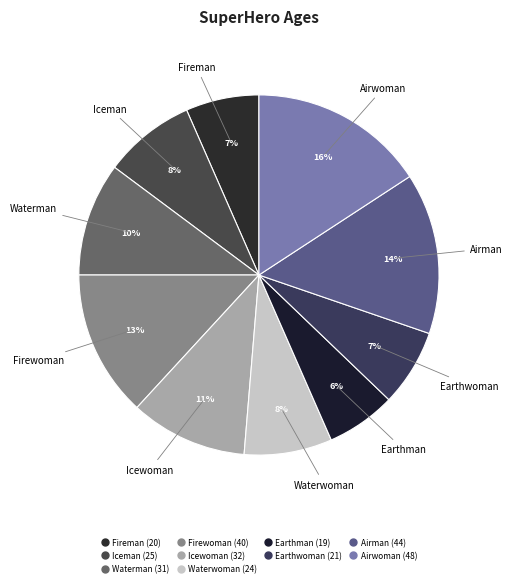

Is it true that Fireman is 7% of the pie?

True